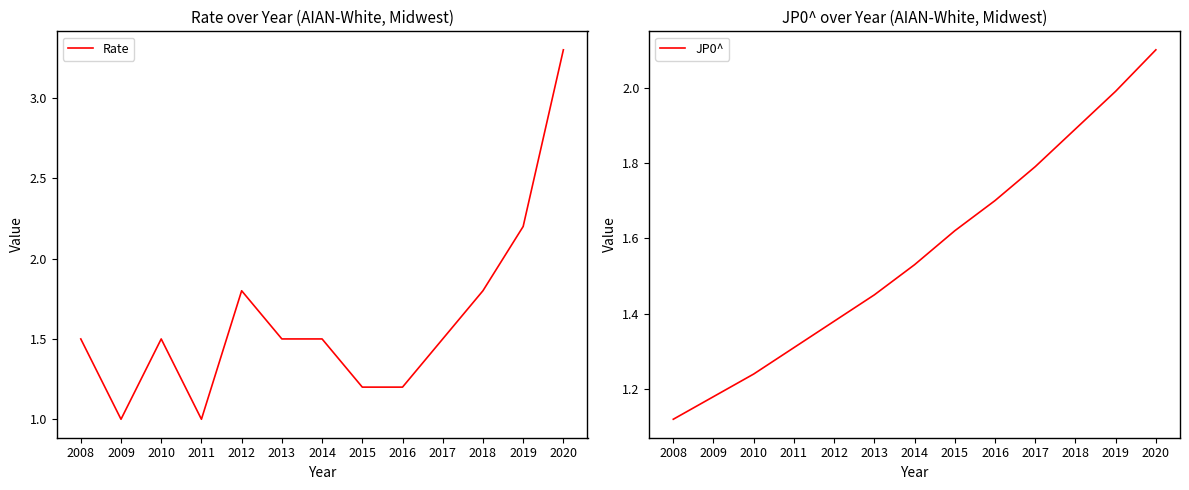

At which category is the sum across all series the highest?

2020